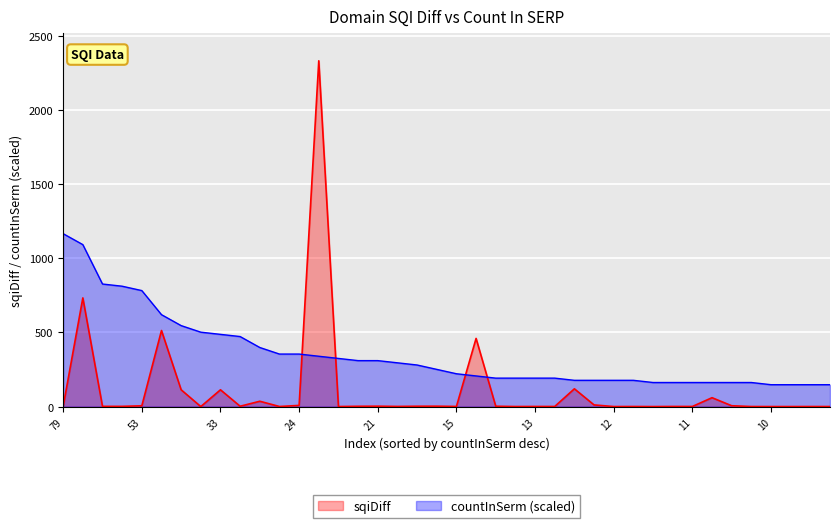

Which series has the widest spread of values?

sqiDiff